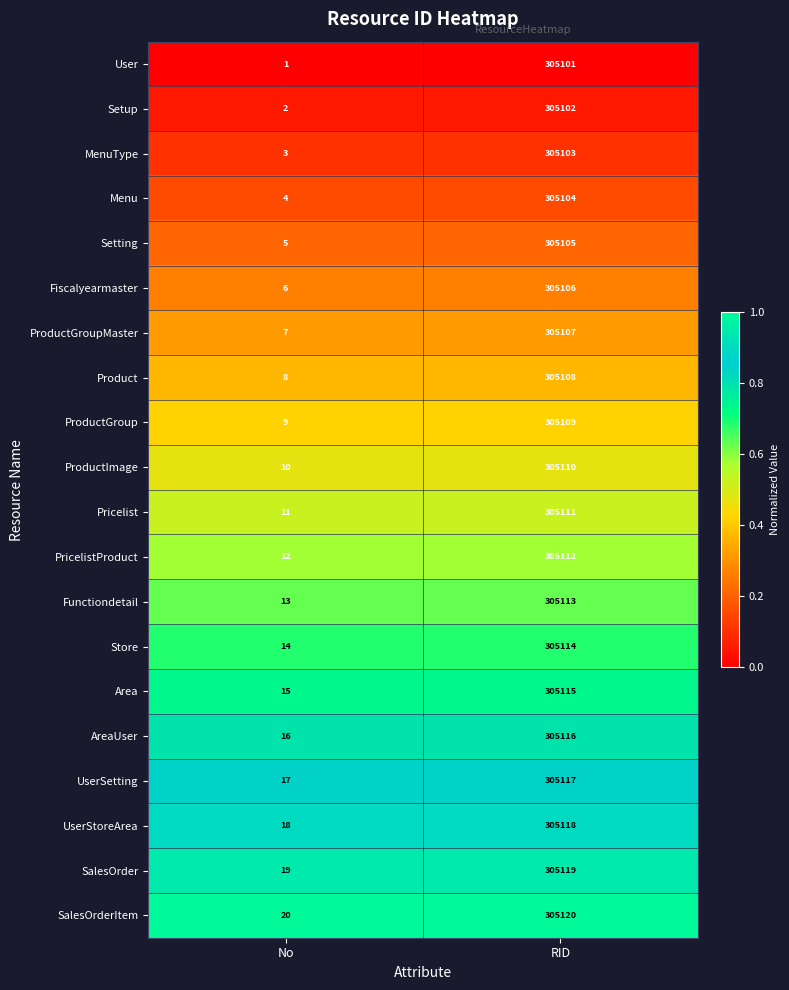

Which series has the largest total across all categories?

SalesOrderItem